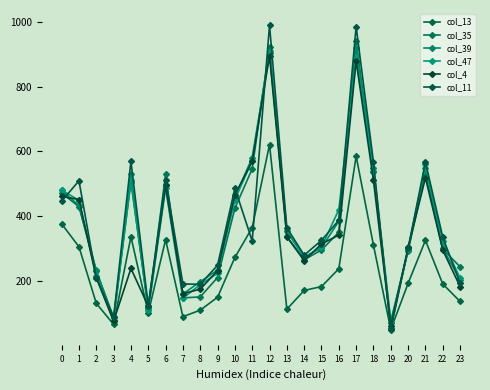

At which category does col_47 reach its first local peak?

4